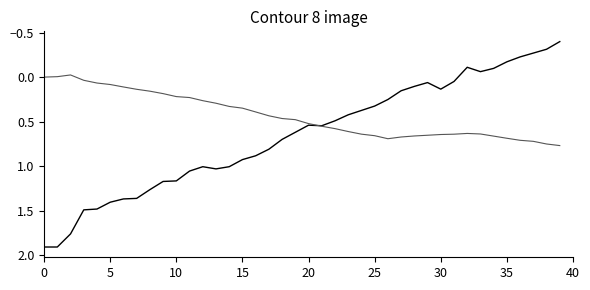

What is the minimum value shown in the chart?

-0.4